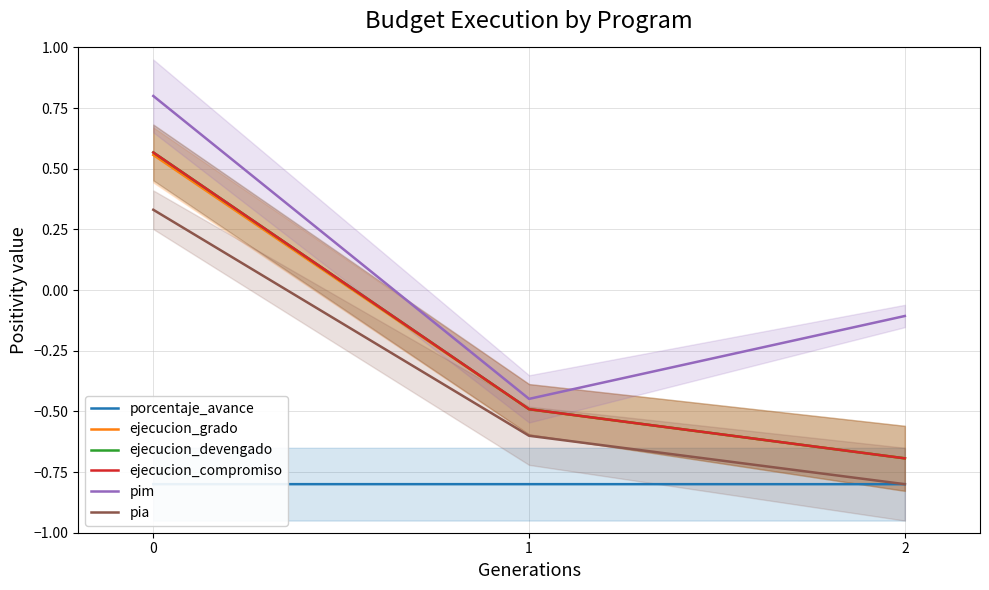

Is the value of porcentaje_avance at 0 greater than the value of pim at 1?

No